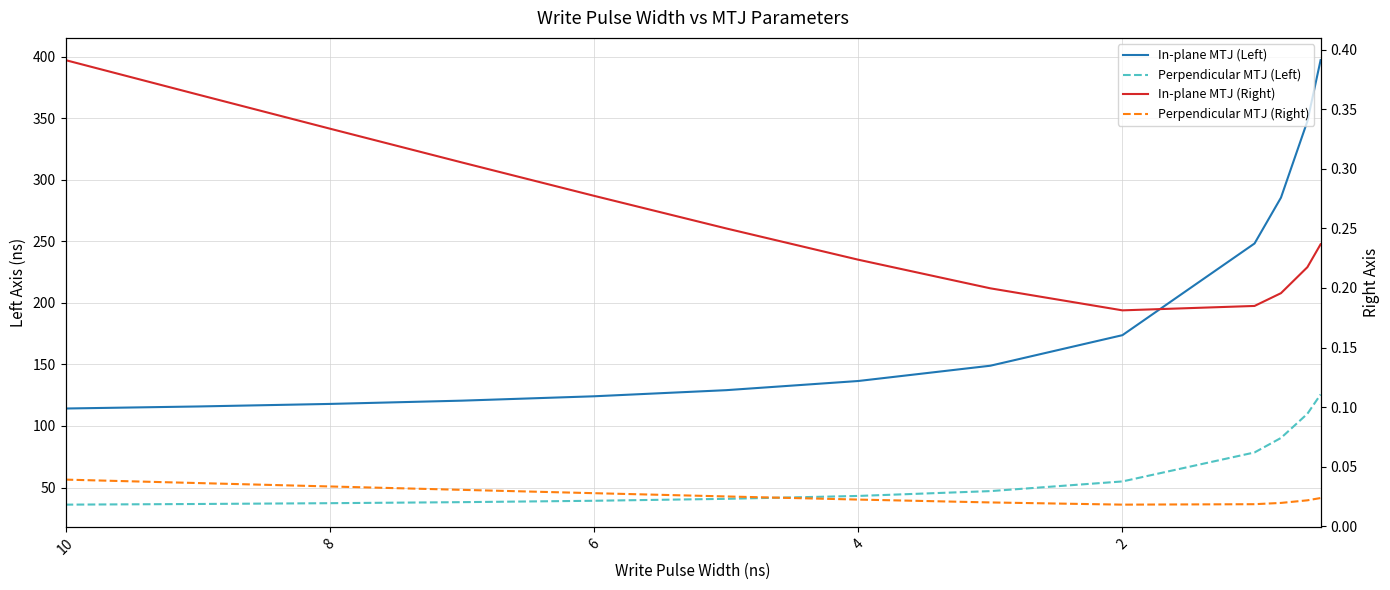

Is the value of Perpendicular MTJ (Right) at 6 greater than the value of In-plane MTJ (Left) at 12?

No